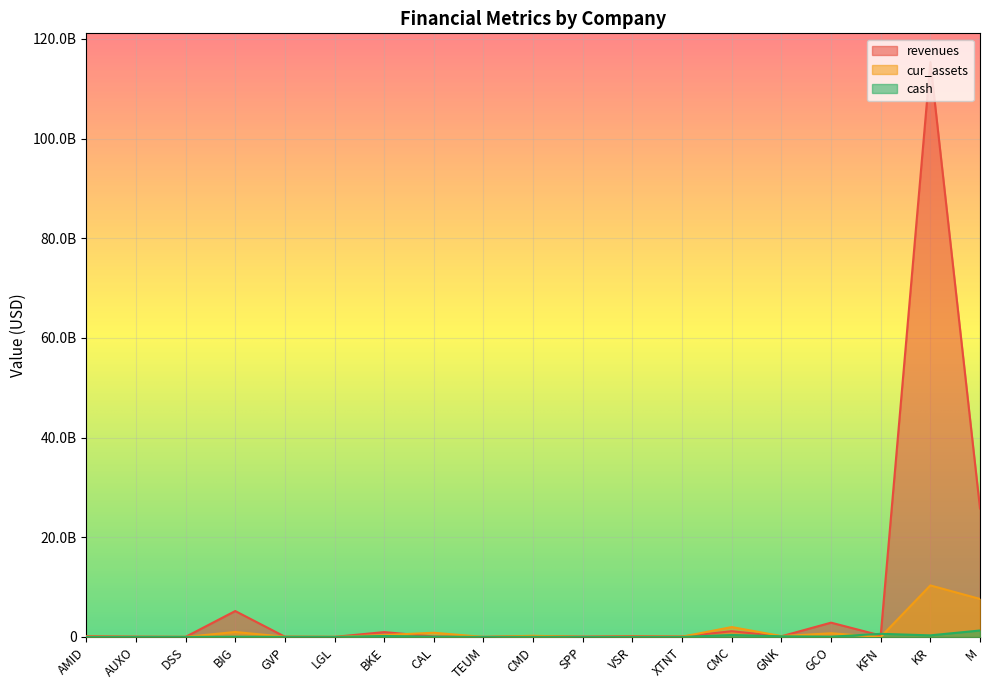

Where is the first local minimum for revenues?

DSS